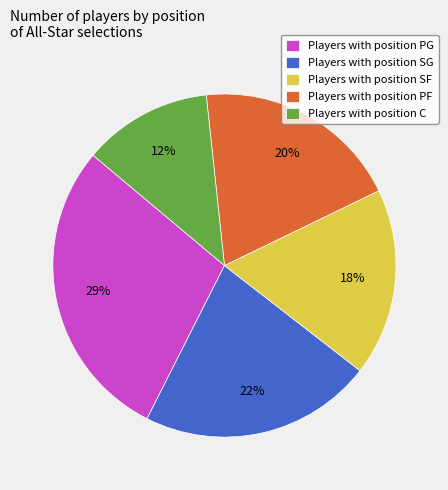

Which has a higher value, Players with position SF or Players with position SG?

Players with position SG